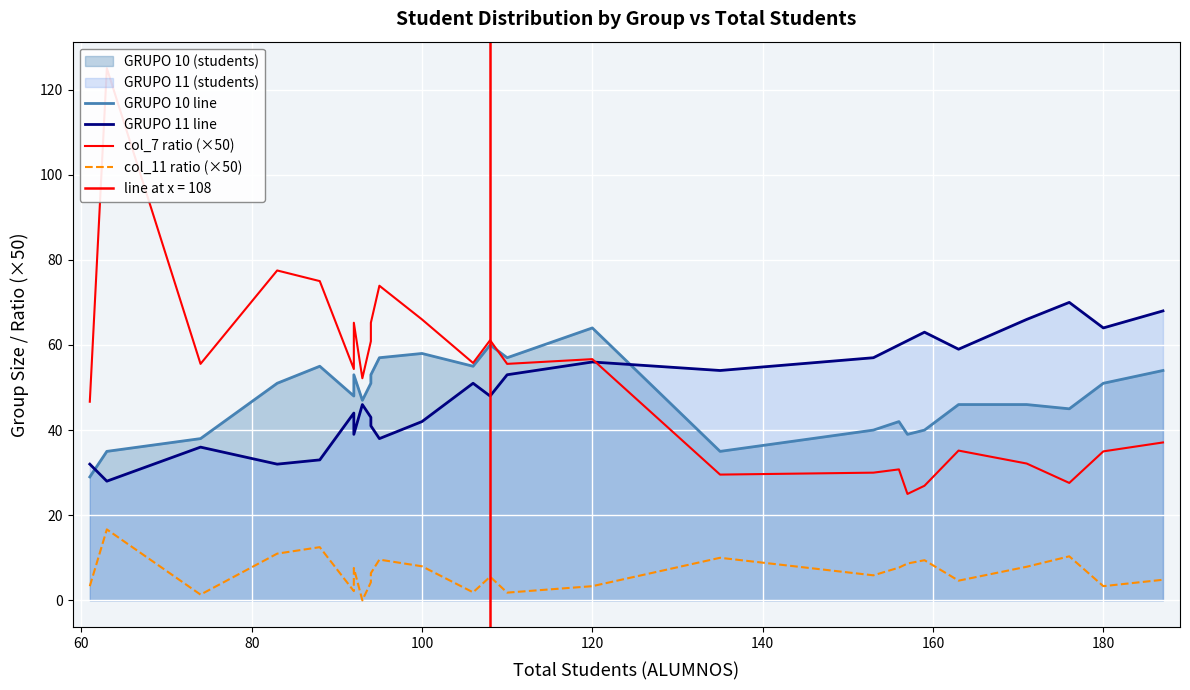

Reading right to left, list all the values displayed in this chart.

GRUPO 10 line: 54.0	51.0	45.0	46.0	46.0	40.0	39.0	42.0	40.0	35.0	64.0	57.0	60.0	55.0	58.0	57.0	53.0	51.0	47.0	53.0	48.0	55.0	51.0	38.0	35.0	29.0
GRUPO 11 line: 68.0	64.0	70.0	66.0	59.0	63.0	61.0	60.0	57.0	54.0	56.0	53.0	48.0	51.0	42.0	38.0	41.0	43.0	46.0	39.0	44.0	33.0	32.0	36.0	28.0	32.0
col_7 ratio (×50): 37.1	35.0	27.6	32.1	35.2	26.9	25.0	30.8	30.0	29.5	56.7	55.6	61.1	55.8	66.0	73.9	65.2	60.9	52.2	65.2	54.3	75.0	77.5	55.6	125.0	46.7
col_11 ratio (×50): 4.8	3.3	10.3	7.9	4.6	9.4	8.7	7.7	5.9	10.0	3.3	1.8	5.6	1.9	8.0	9.6	6.4	4.3	0.0	7.6	2.2	12.5	11.0	1.4	16.7	3.3